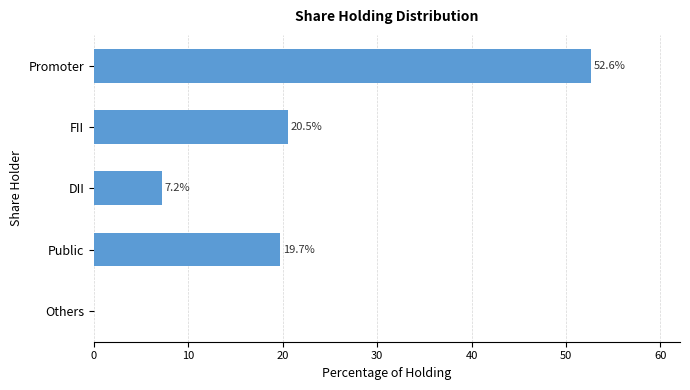

Where is the data nearest to the value 26?

FII